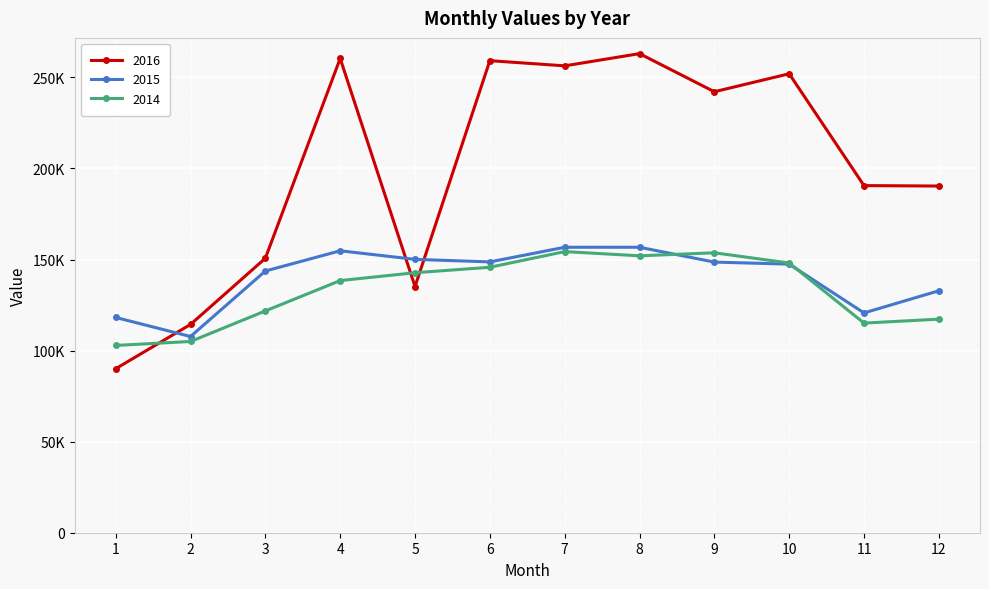

Which has a higher value, 12 or 1?

12